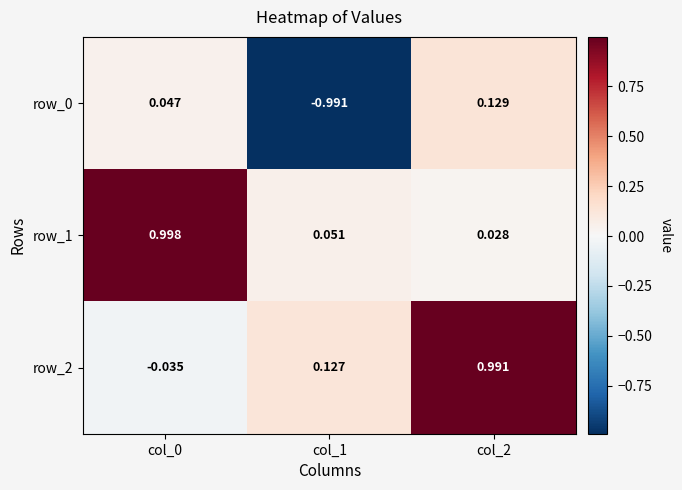

Is the value of row_1 at col_2 greater than the value of row_0 at col_1?

Yes